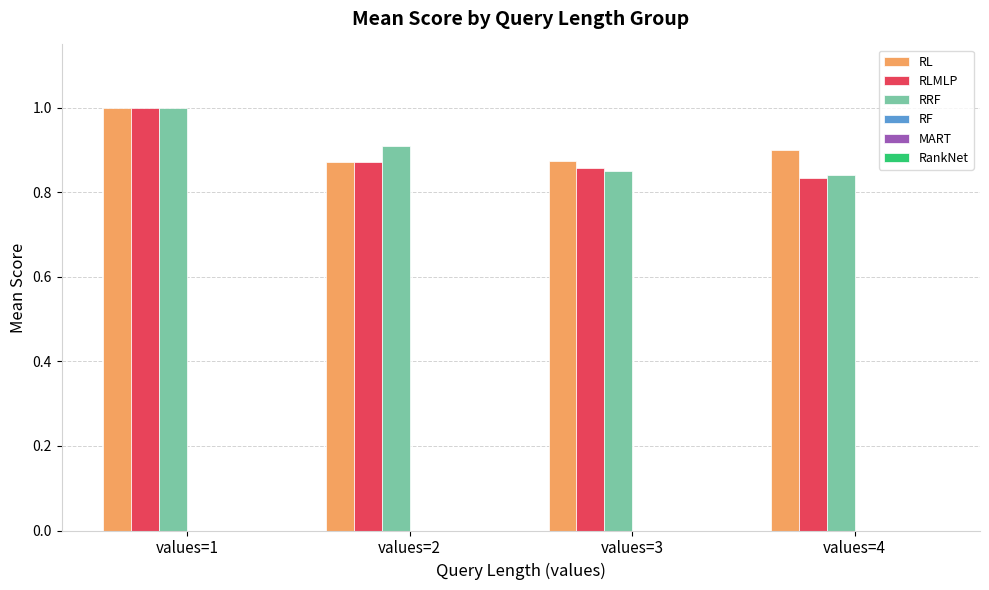

What is the sum of all RLMLP values?

3.6